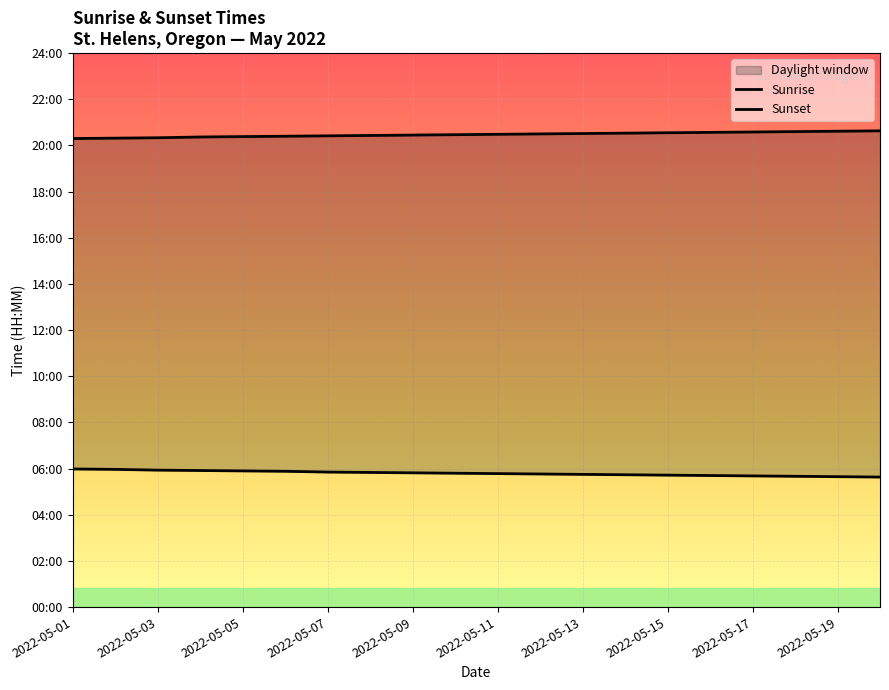

Rank the series at 13 from highest to lowest value.

Sunset, Sunrise